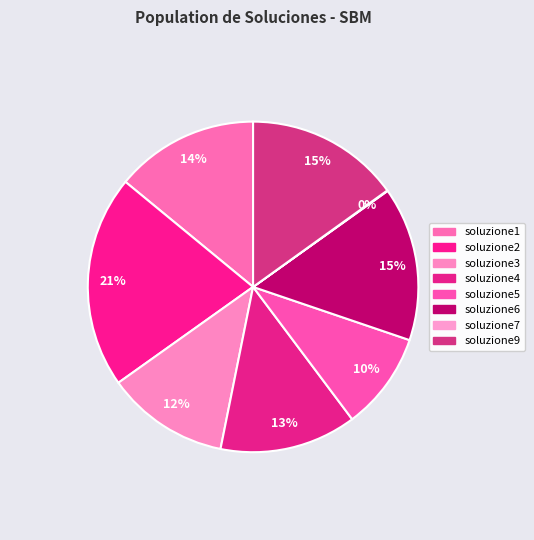

Combined, what portion of the pie is soluzione9 and soluzione5?

24.6%